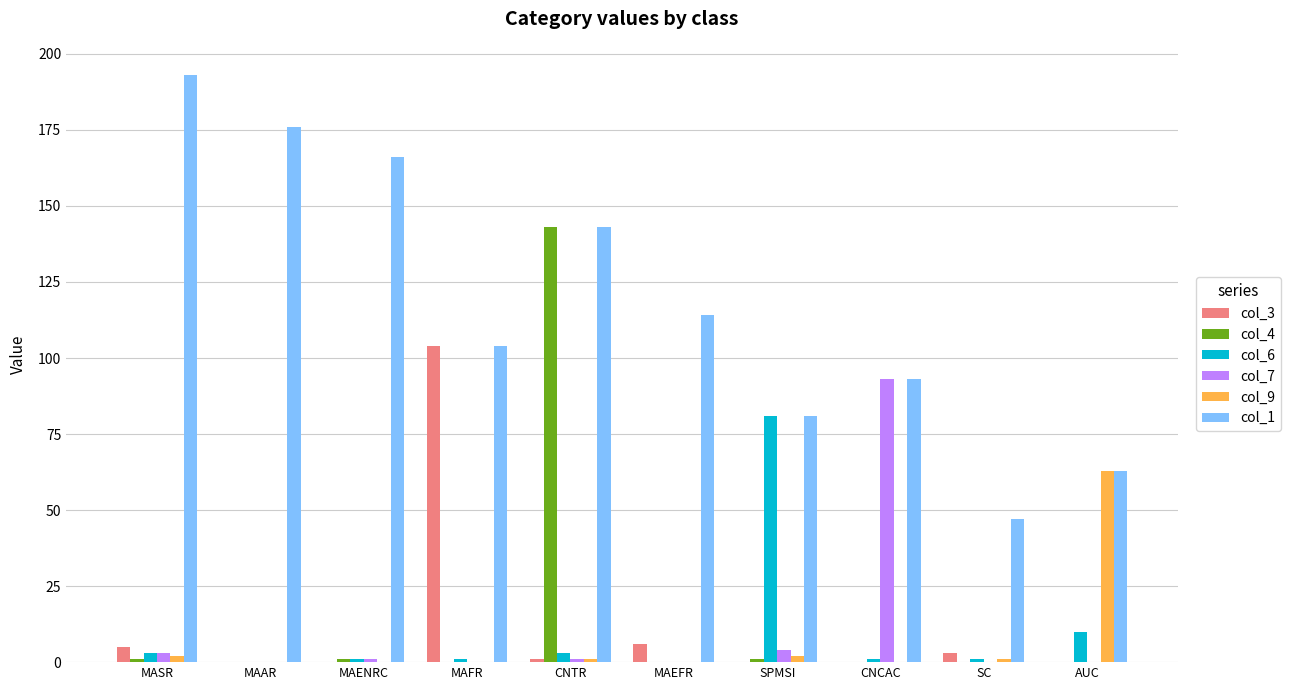

True or false: col_1 has a value of 73 at MAFR.

False